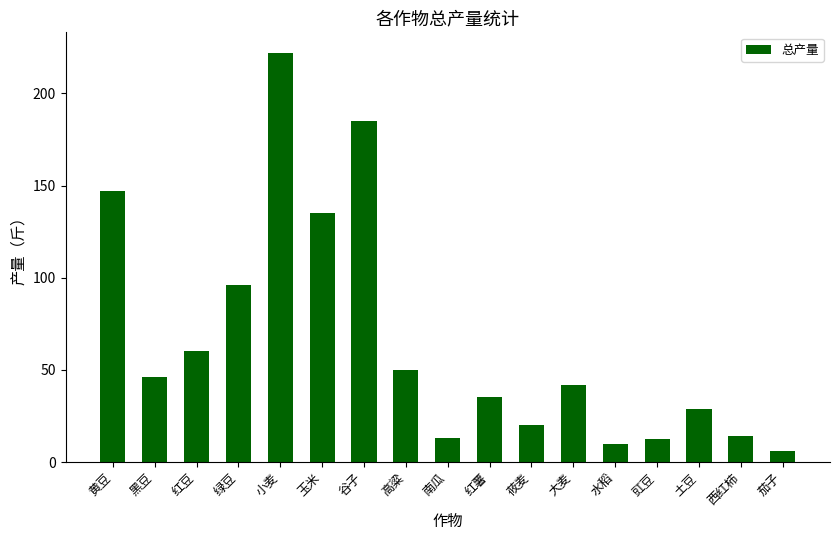

Where does the data first go above 42?

黄豆